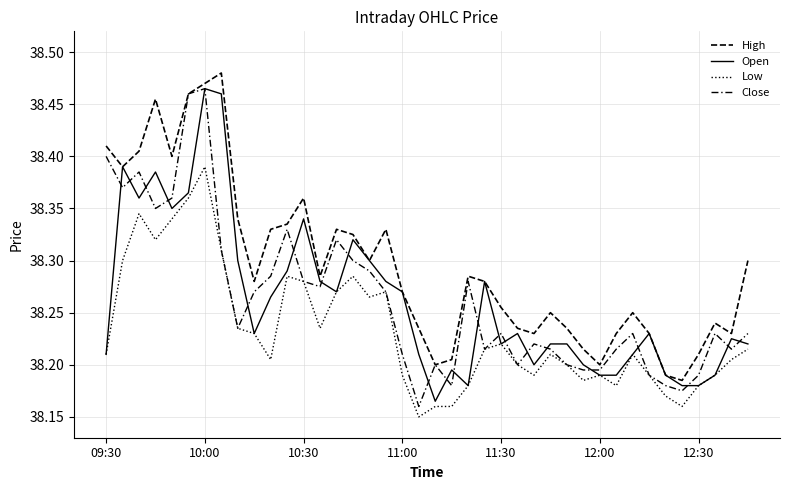

What is the value of the High point at the 14th from the left?

38.3